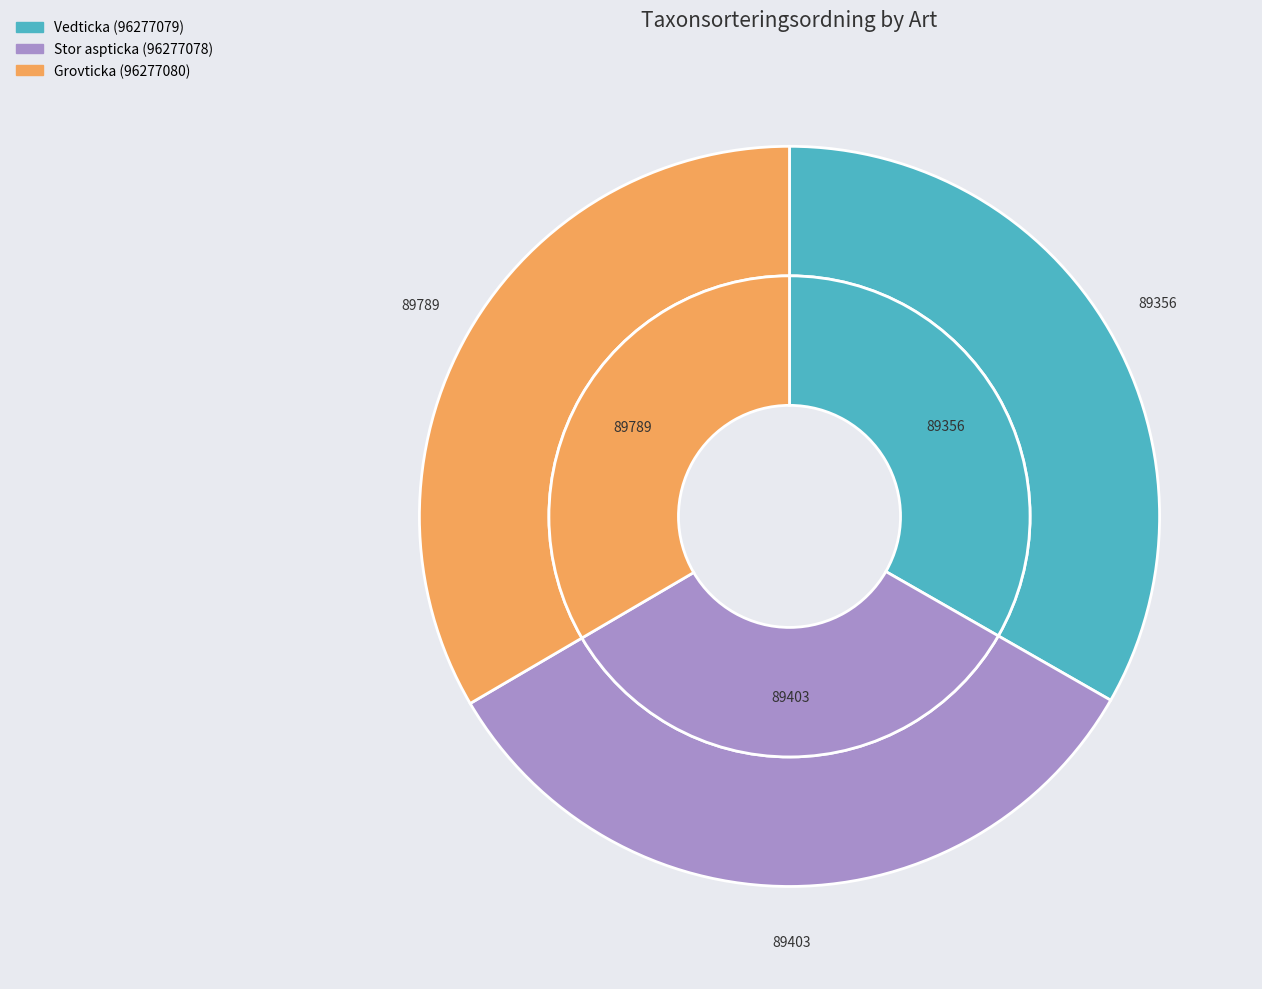

Which category has the biggest portion of the pie?

Grovticka (96277080)